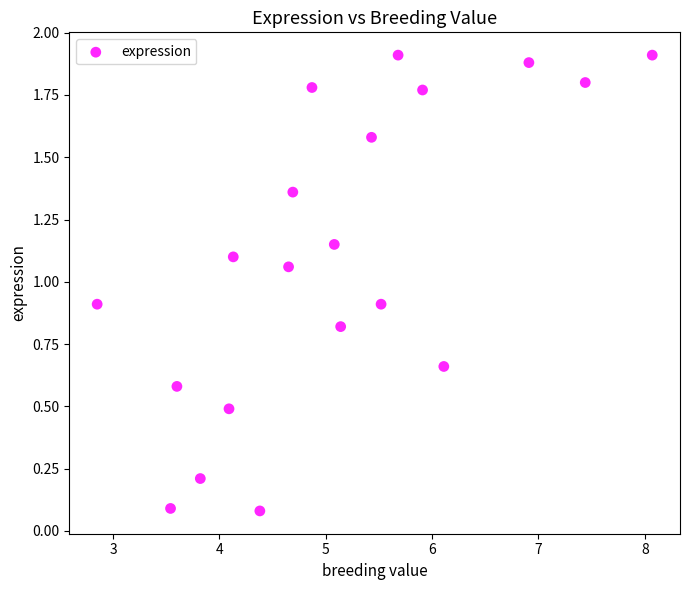

How many data points are displayed?

20